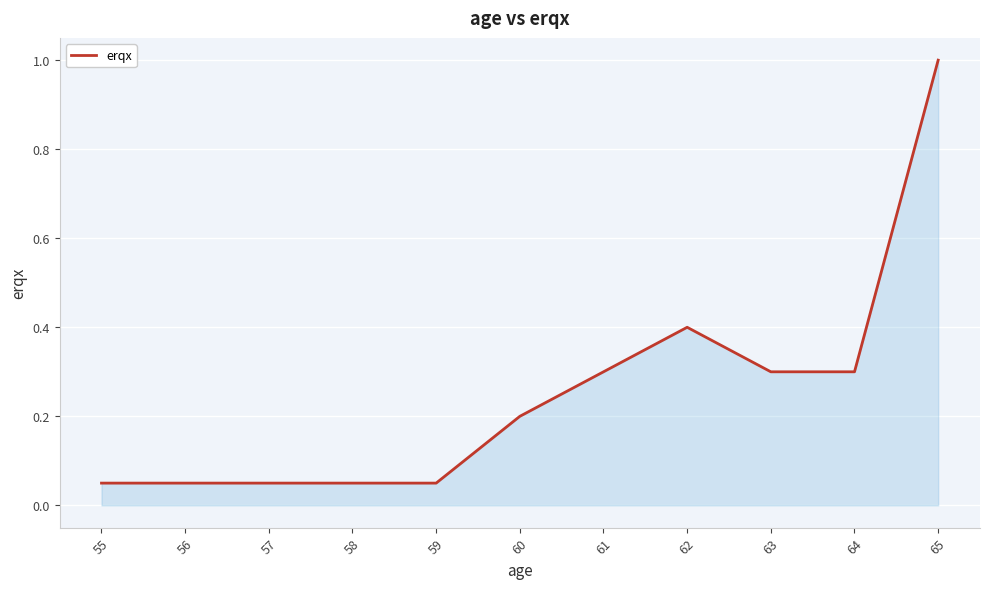

True or false: the data shows 1.0 at 65.

True